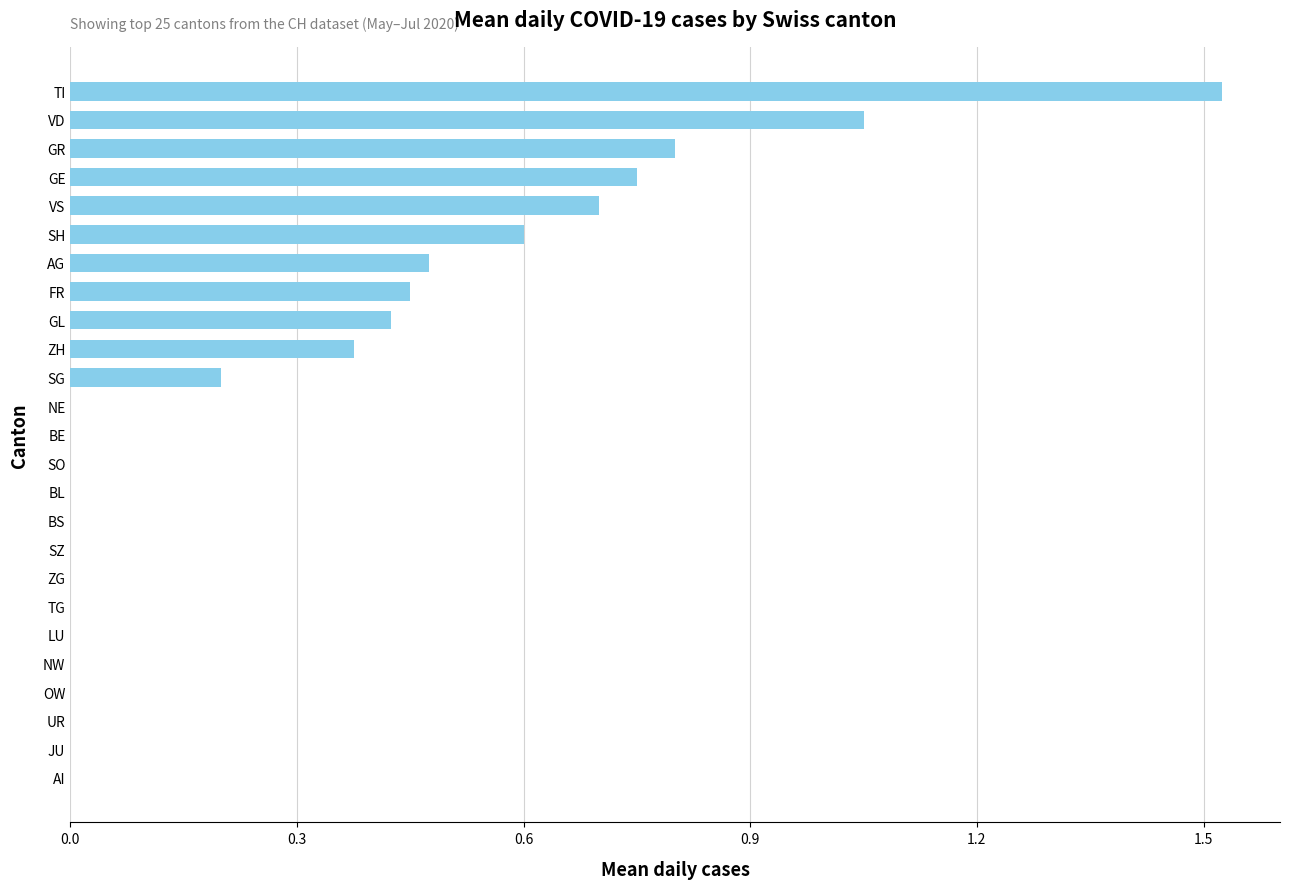

Which has a higher value, AG or SG?

AG